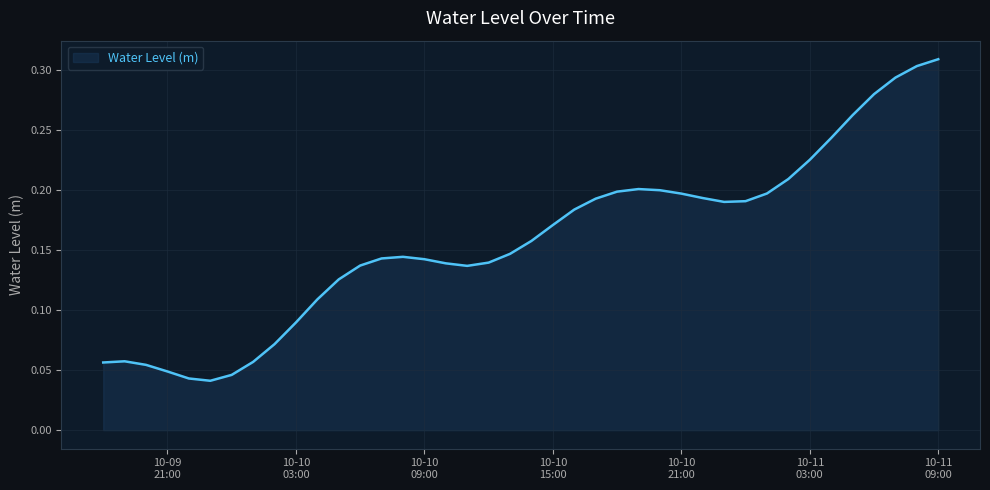

How many lines are shown in the chart?

1